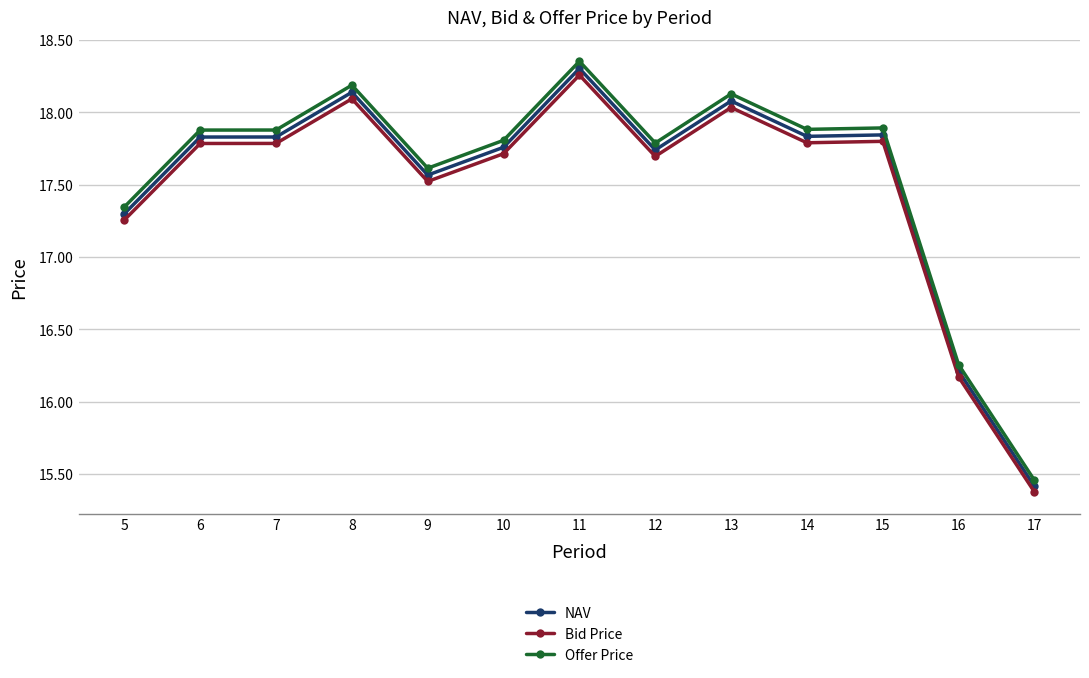

What is the sum of all Offer Price values?

228.5